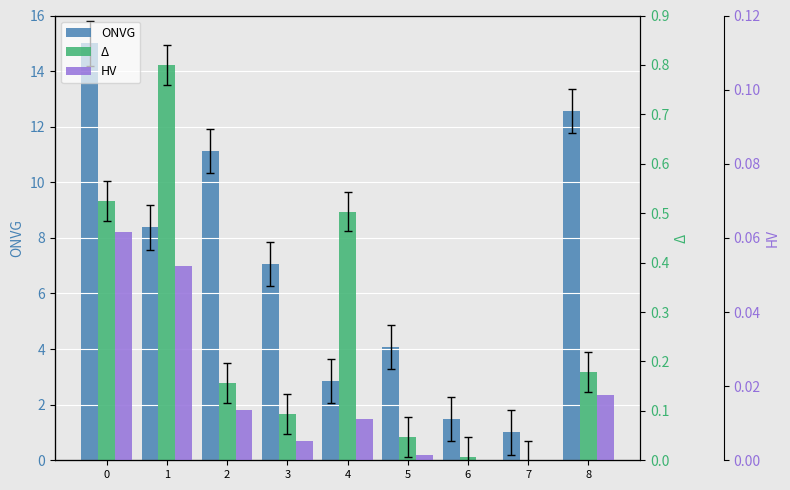

Is the value of ONVG at 0 greater than the value of Δ at 6?

Yes